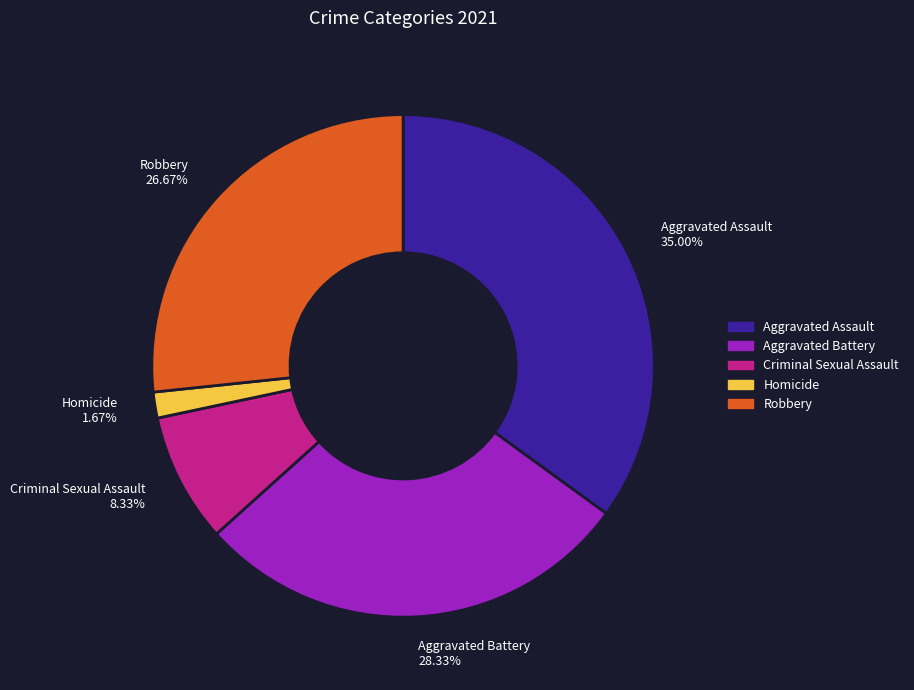

Count the number of slices in the pie.

5